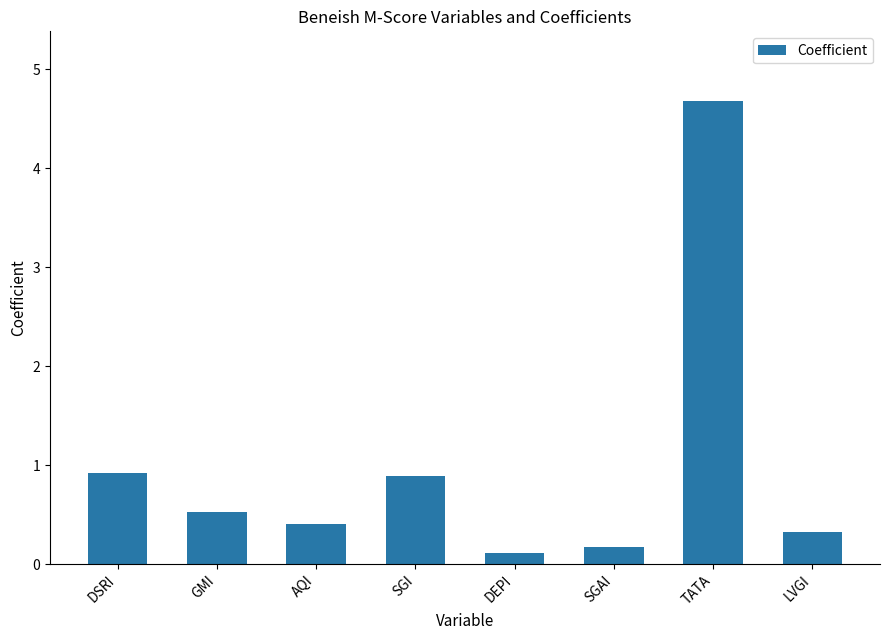

The value at SGAI is 0.2. True or false?

True